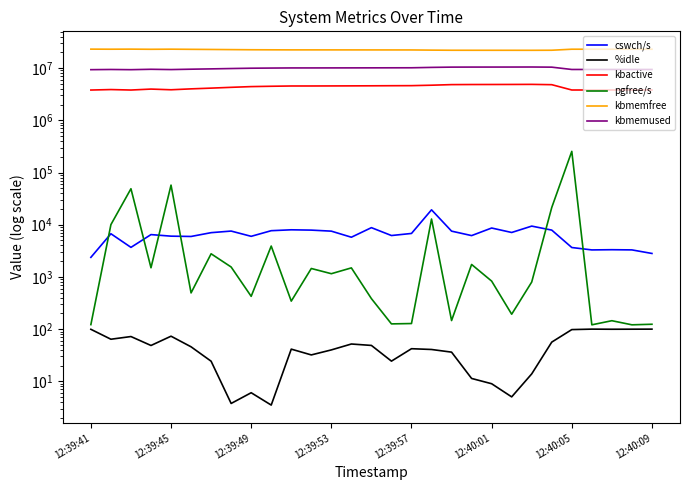

What is the difference between the maximum and minimum values in the pgfree/s series?

254168.0